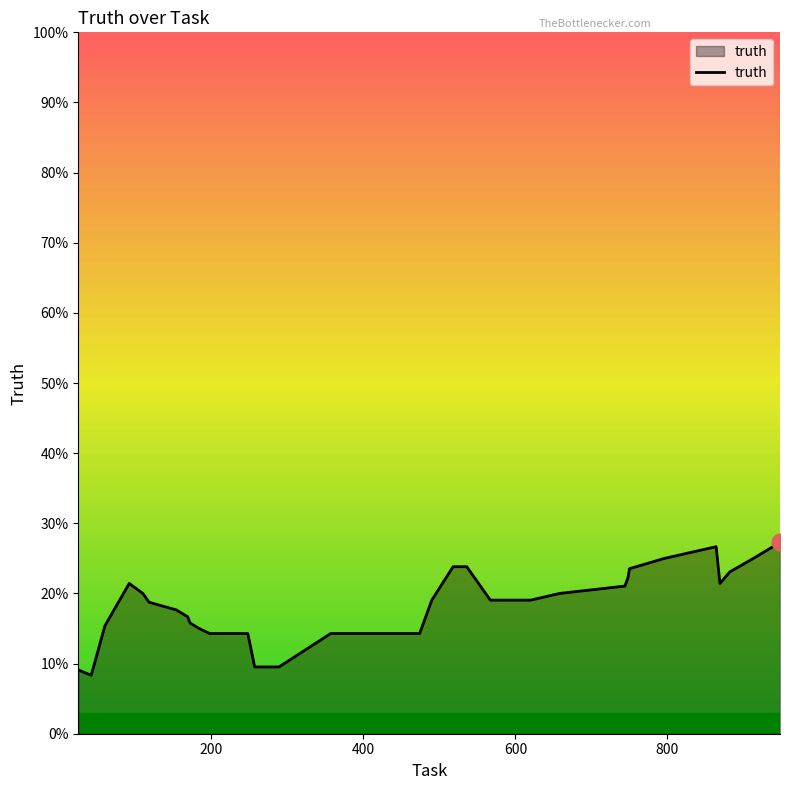

How many values are between 0 and 1?

40